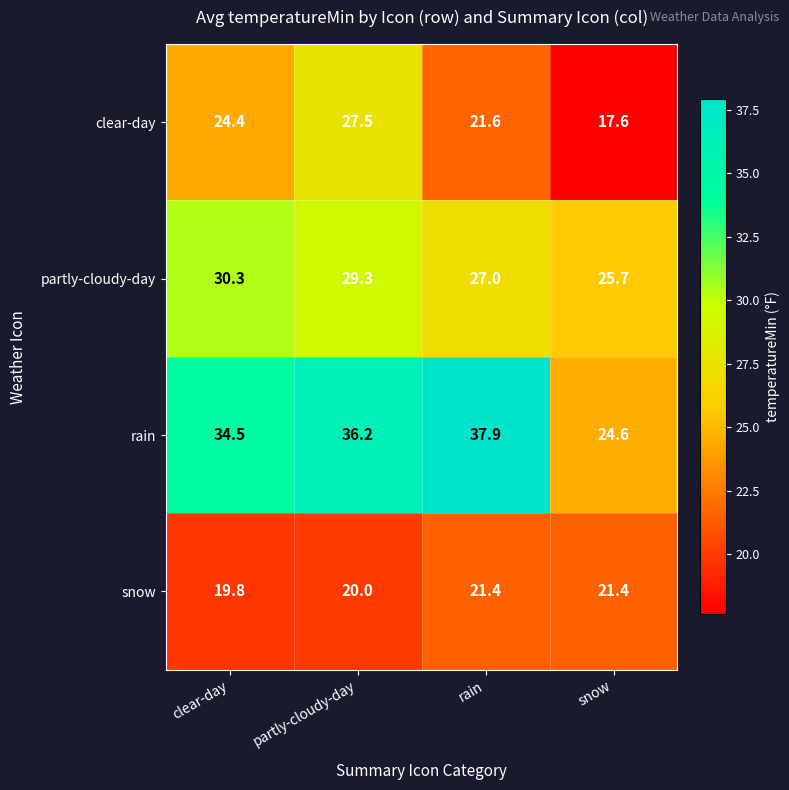

What value does the clear-day series have at partly-cloudy-day?

27.5